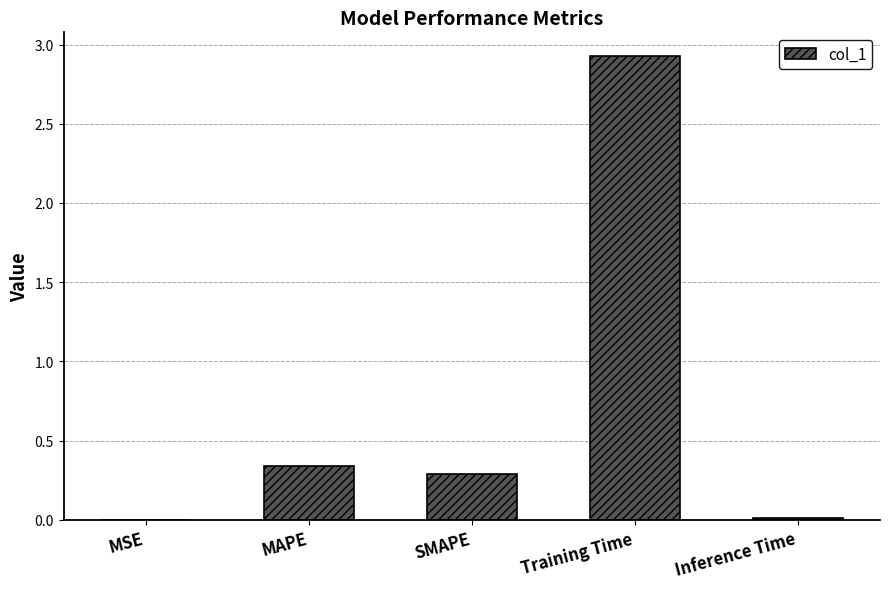

Is it true that the value at MAPE is 0.2?

False